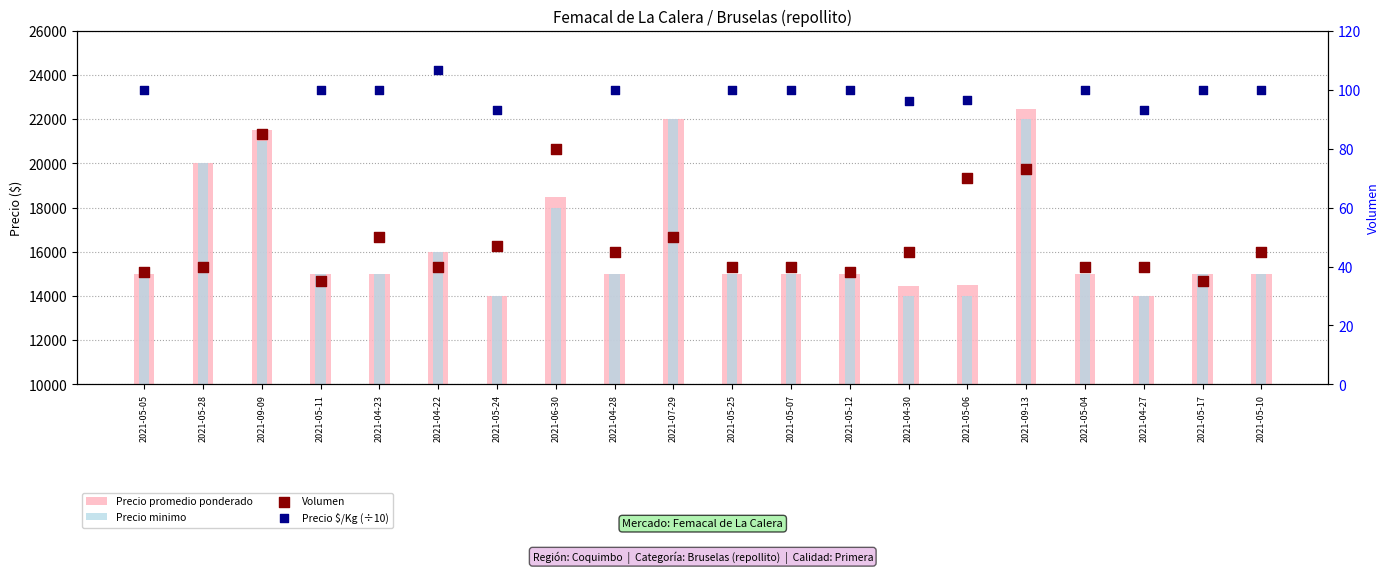

At which category is the sum across all series the highest?

2021-09-13